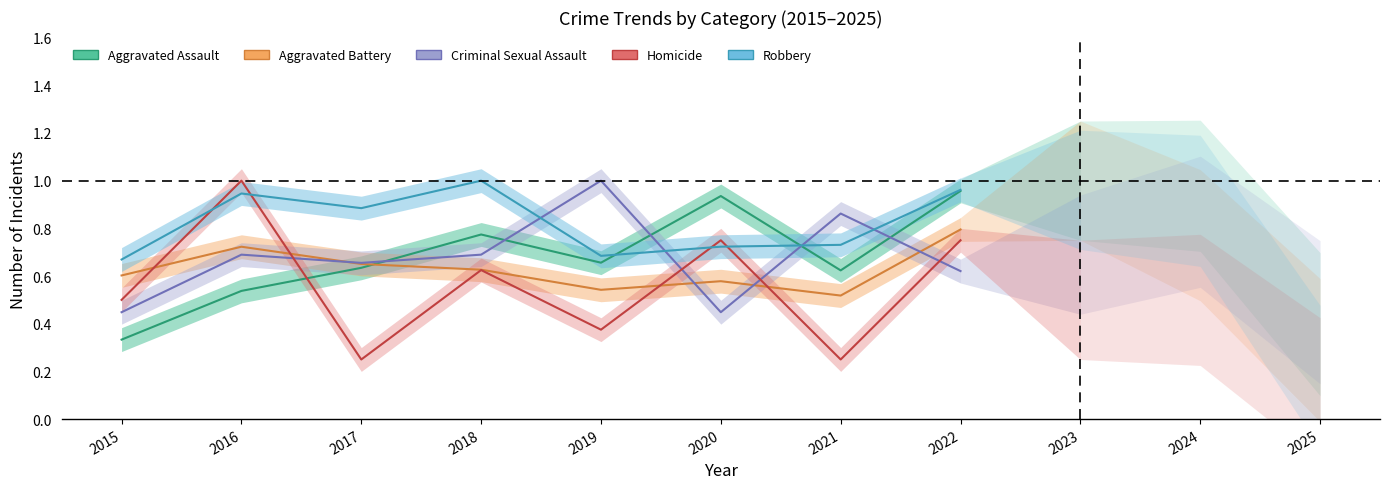

The Aggravated Battery series shows 0.9 at 2018. True or false?

False